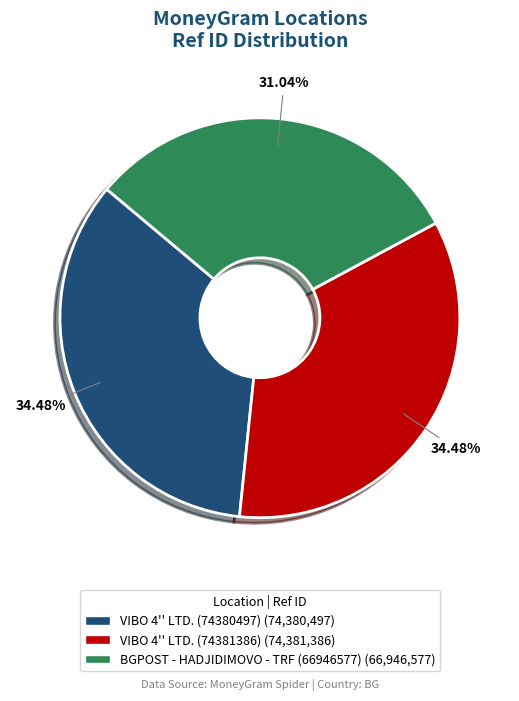

Does BGPOST - HADJIDIMOVO - TRF (66946577) represent more than half of the total?

No